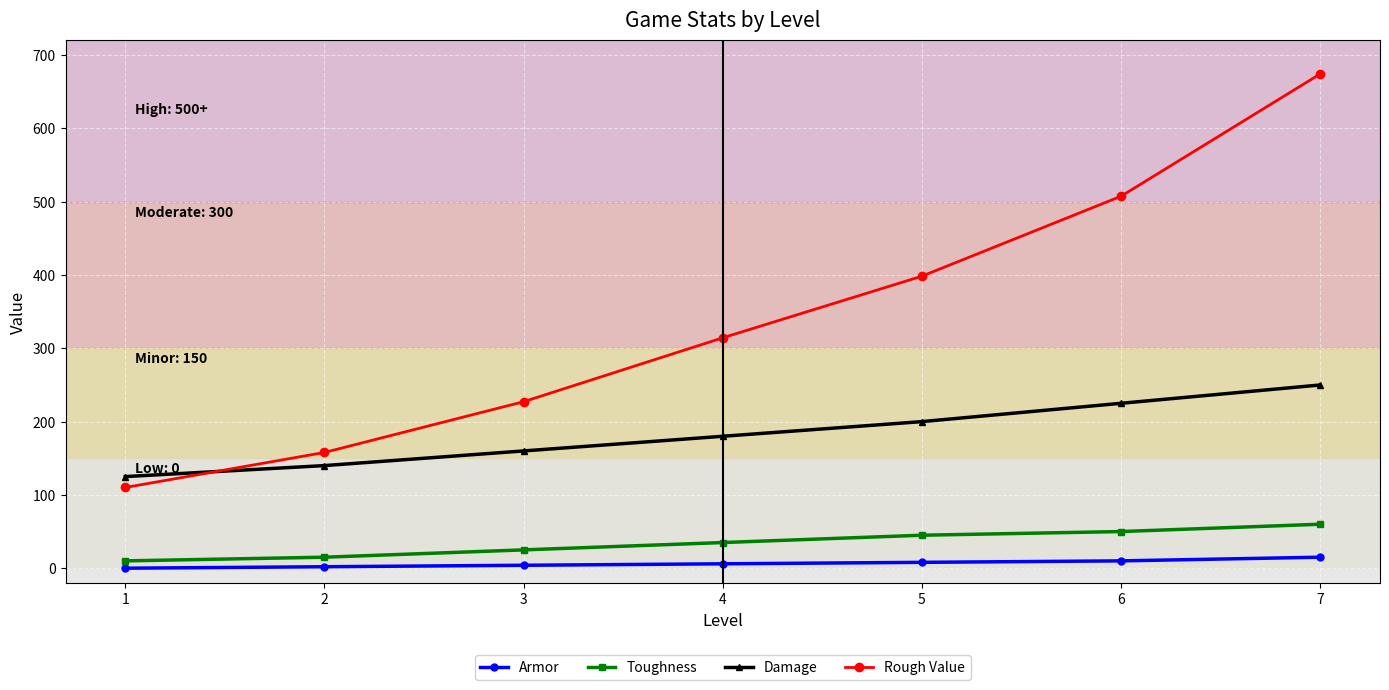

What is the average value of the Armor series?

6.4